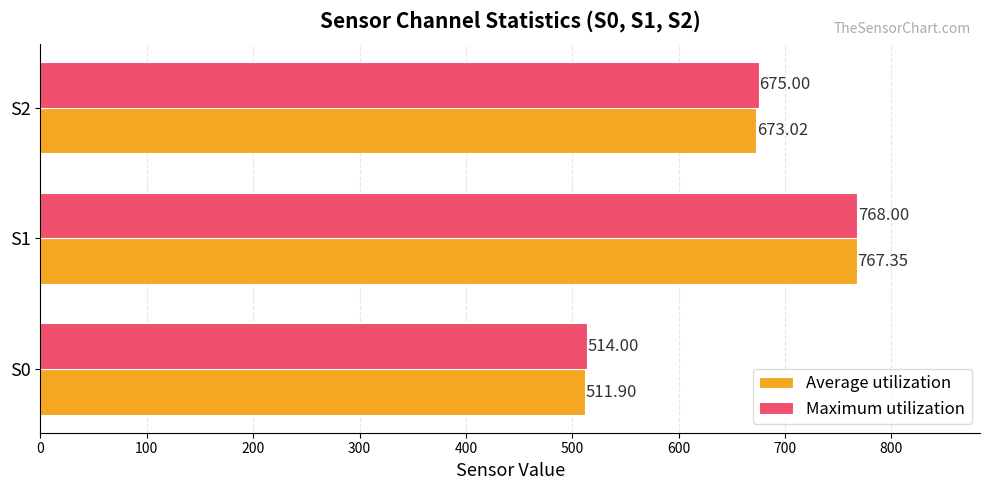

At which category is the sum across all series the highest?

S1